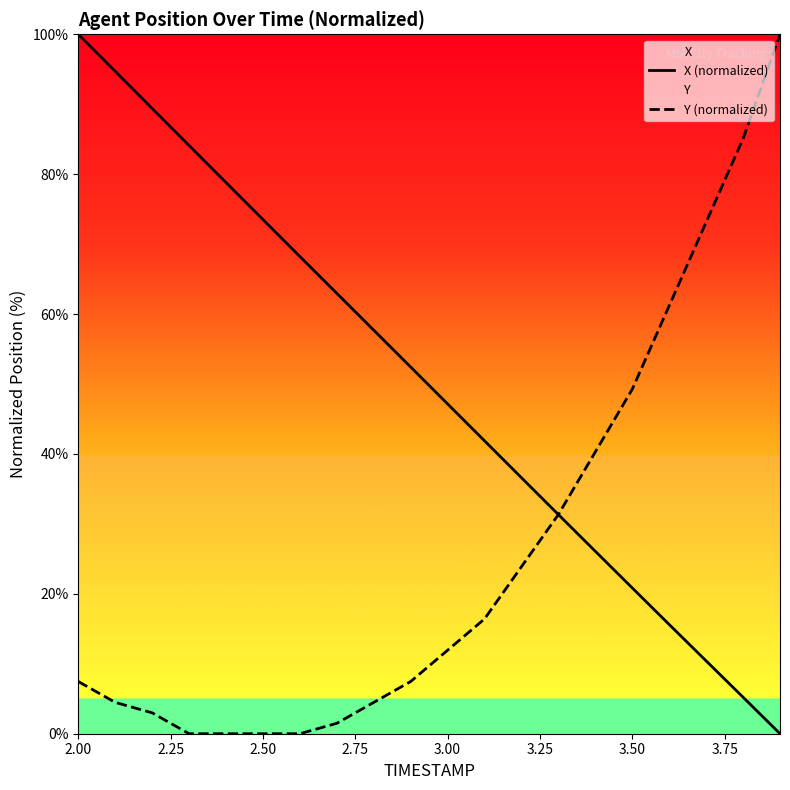

What is the sum of all Y (normalized) values?

520.9